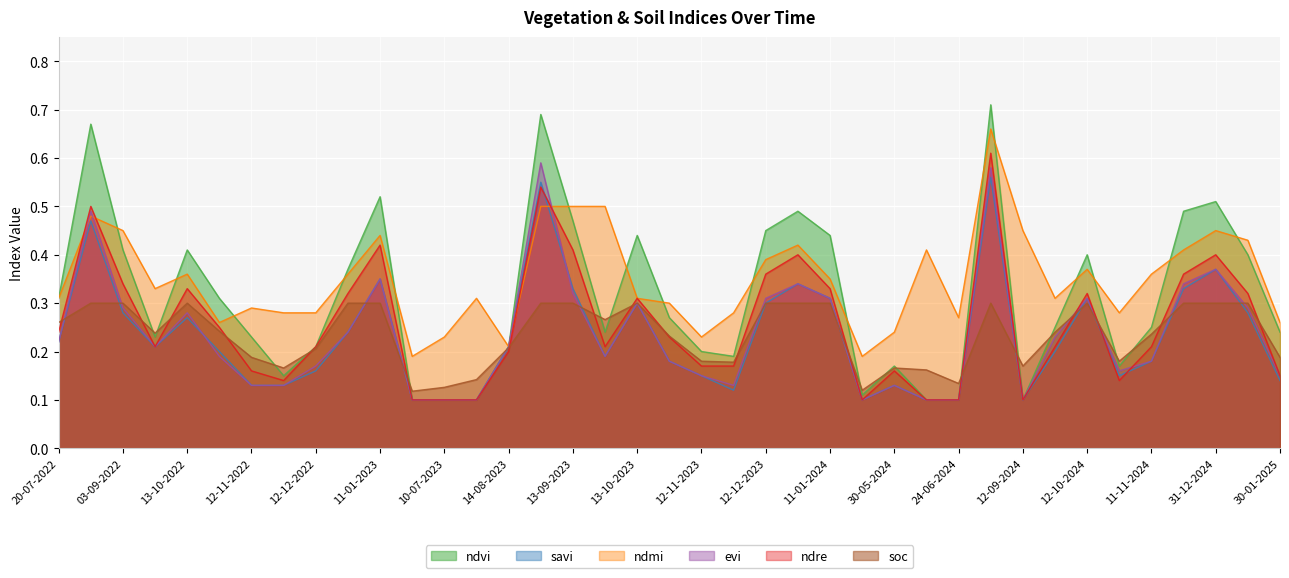

What is the label of the 32nd point from the left?

27-09-2024